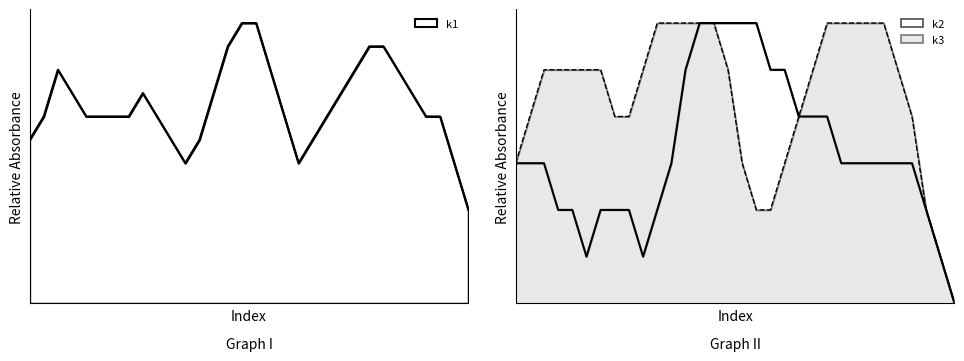

At which label is k3 closest to 5?

i3